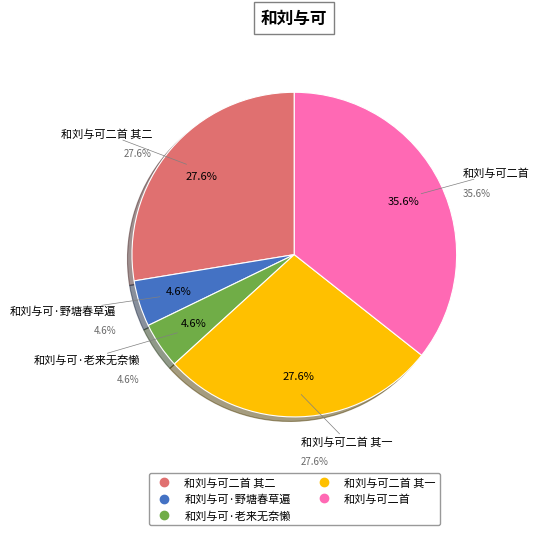

Count the number of slices in the pie.

5